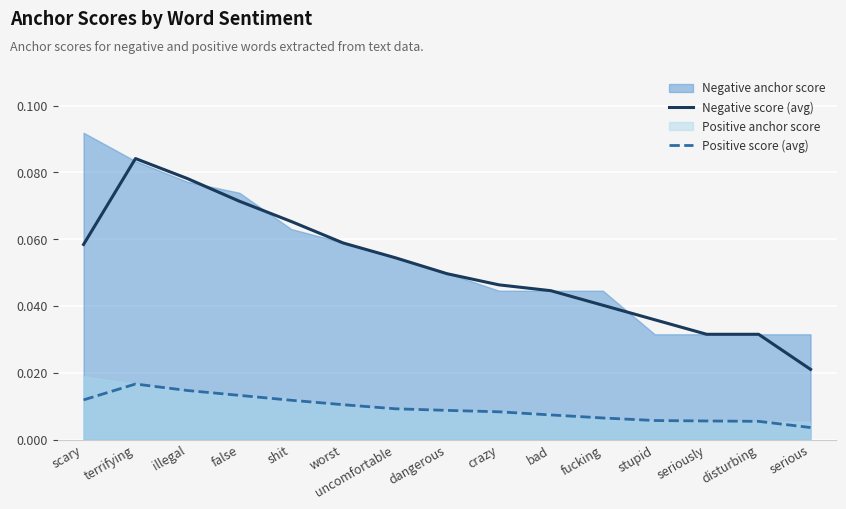

Which has a higher value, serious or illegal?

illegal